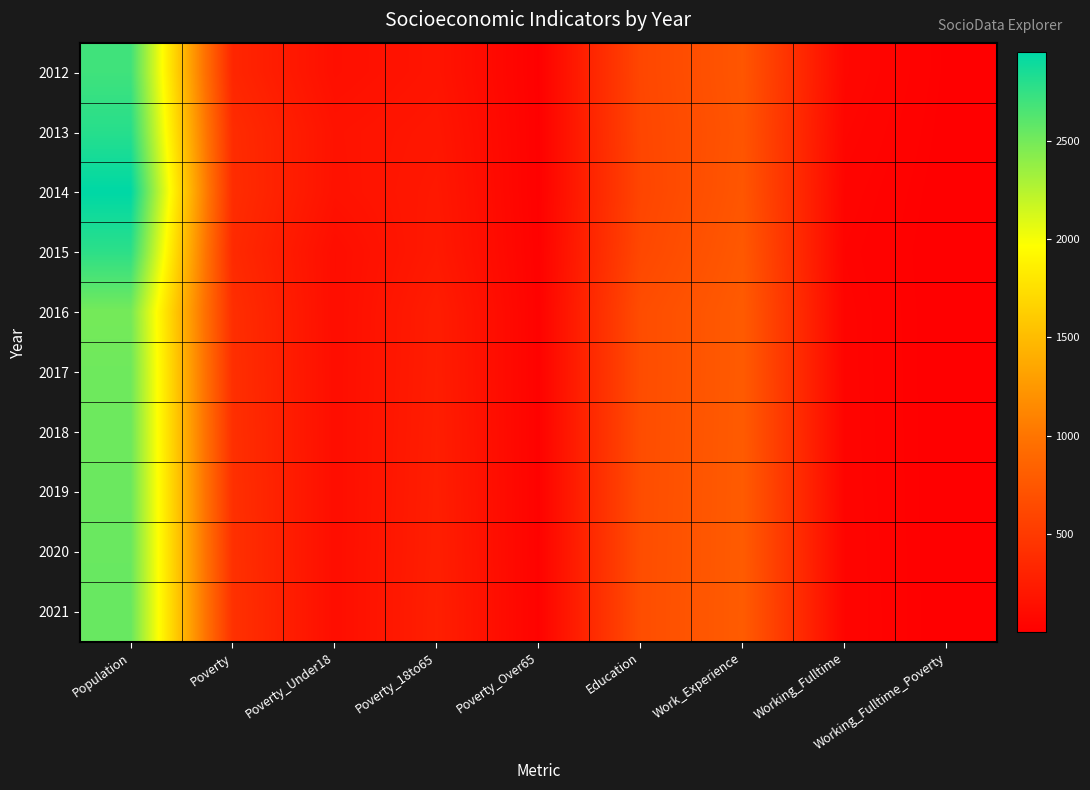

Rank the series at Population from lowest to highest value.

2016, 2017, 2018, 2019, 2020, 2021, 2012, 2015, 2013, 2014